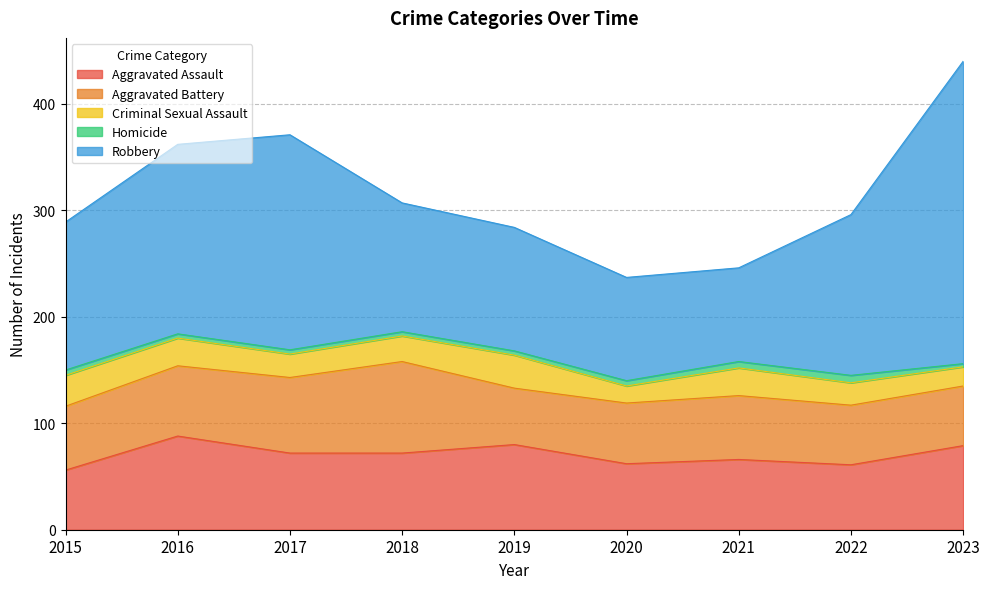

In Aggravated Assault, how many points are lower than both neighbors (excluding endpoints)?

2